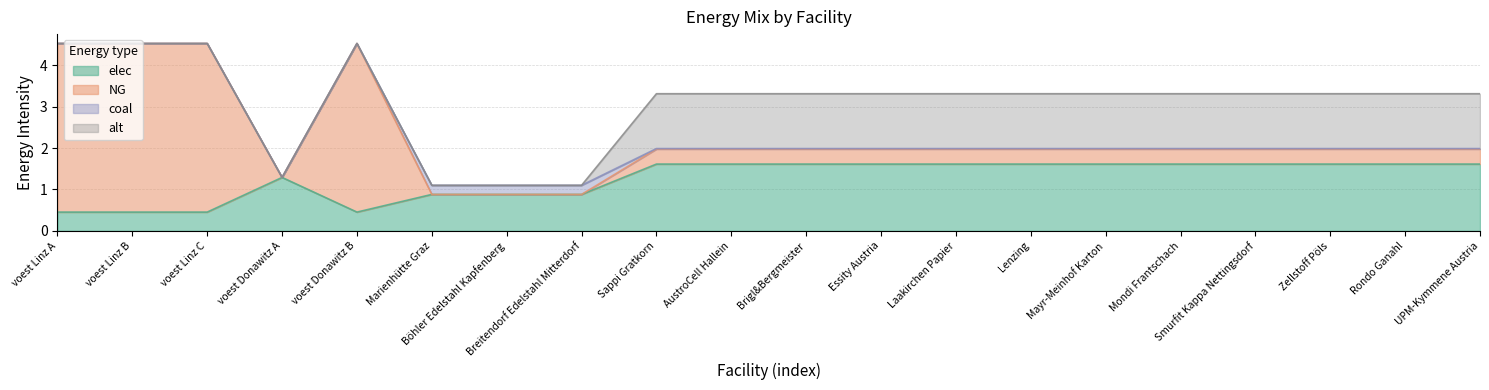

How many values in the elec series exceed 1?

13